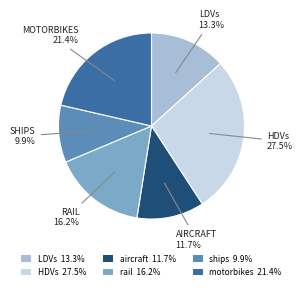

Do motorbikes and rail together represent more than half of the pie?

No